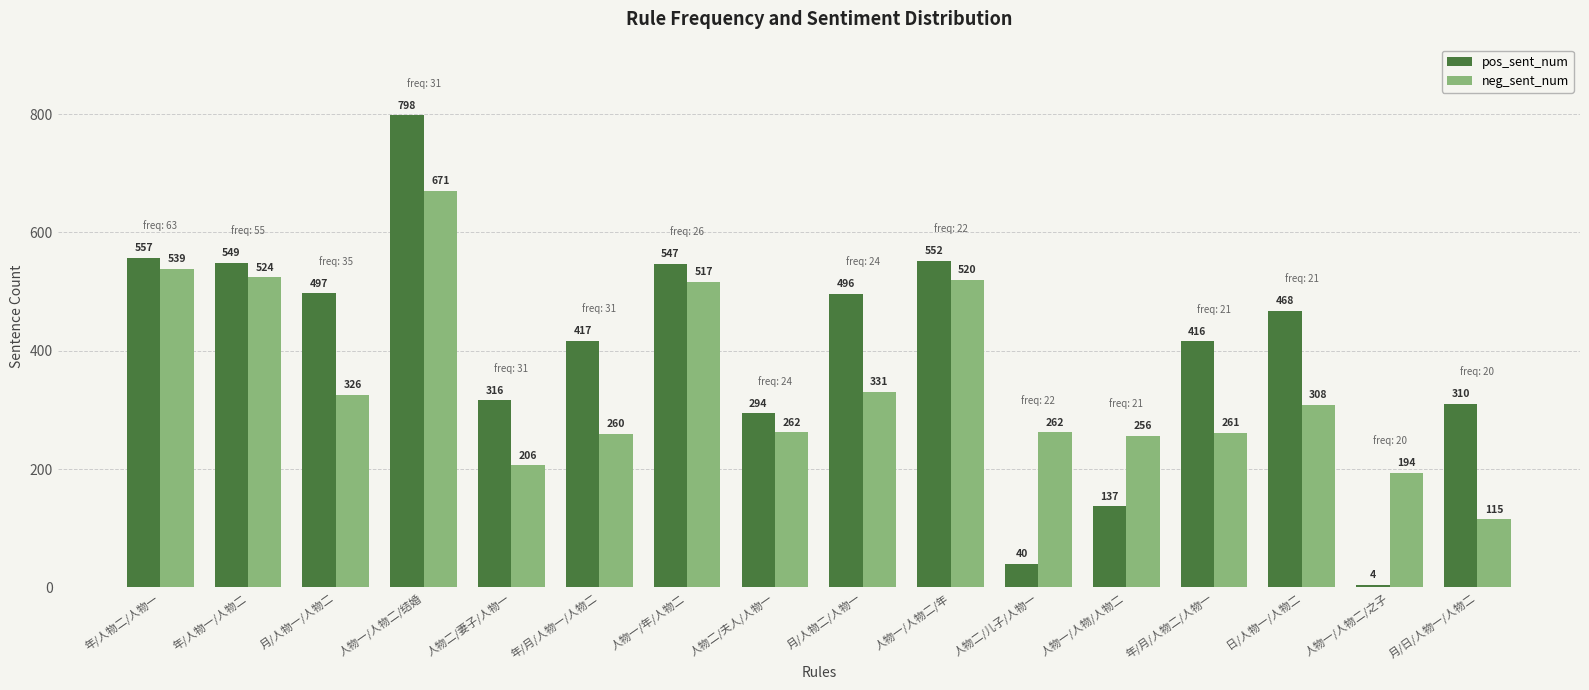

Which series has the largest range (max minus min)?

pos_sent_num